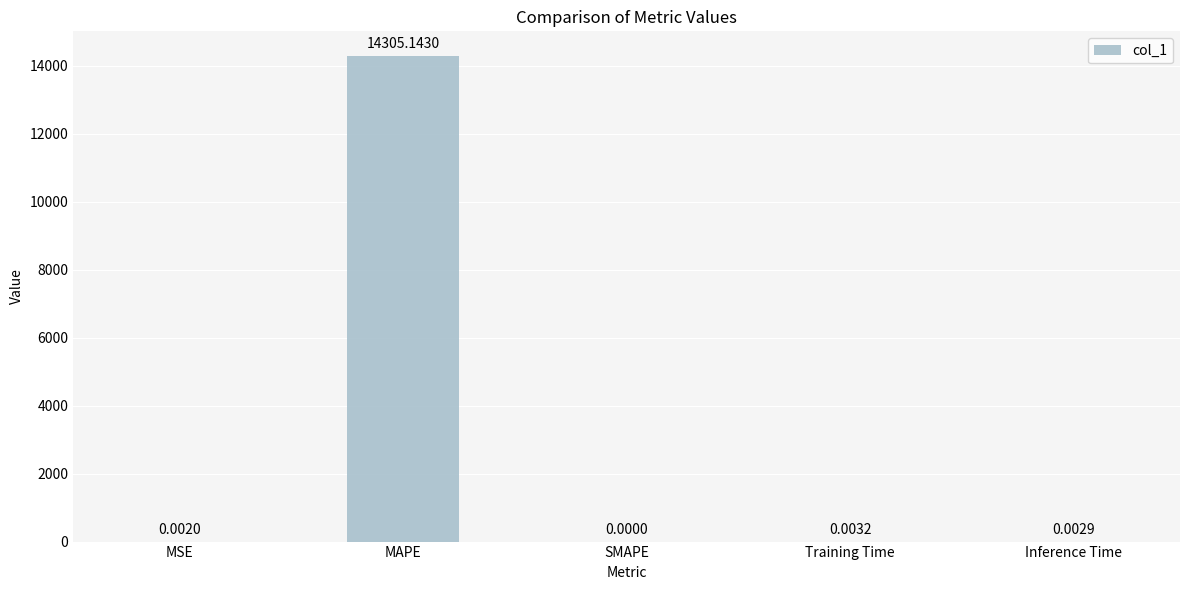

Which label corresponds to the largest value in the chart?

MAPE